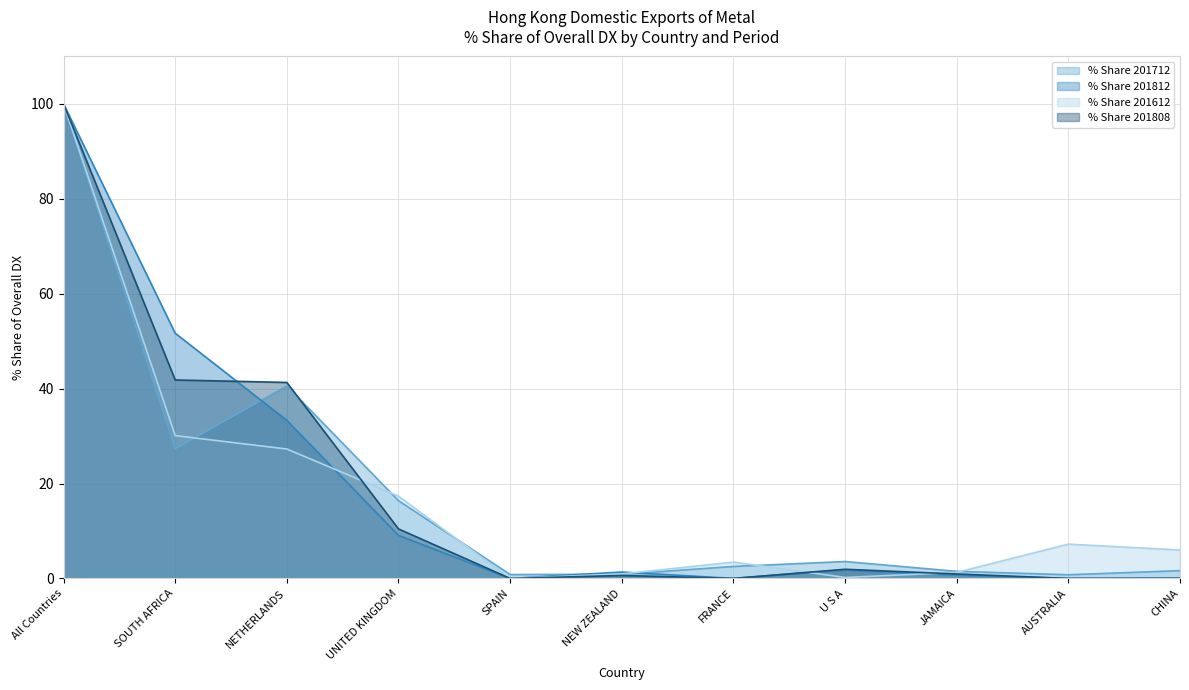

What is the average value of the % Share 201612 series?

17.6